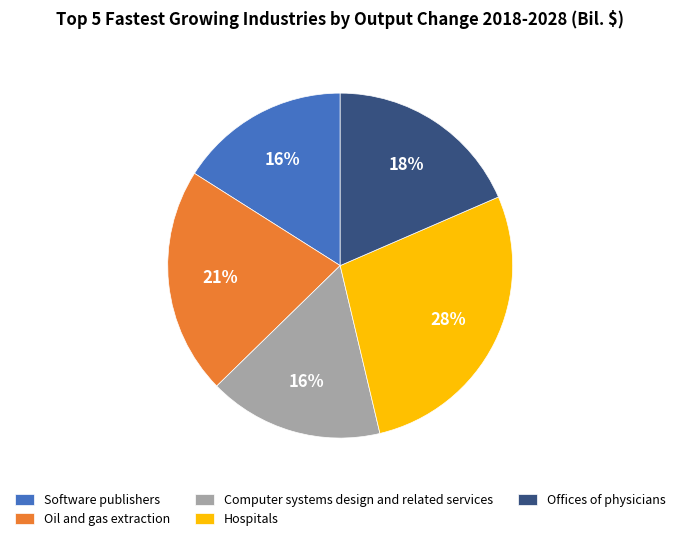

Count the number of slices in the pie.

5